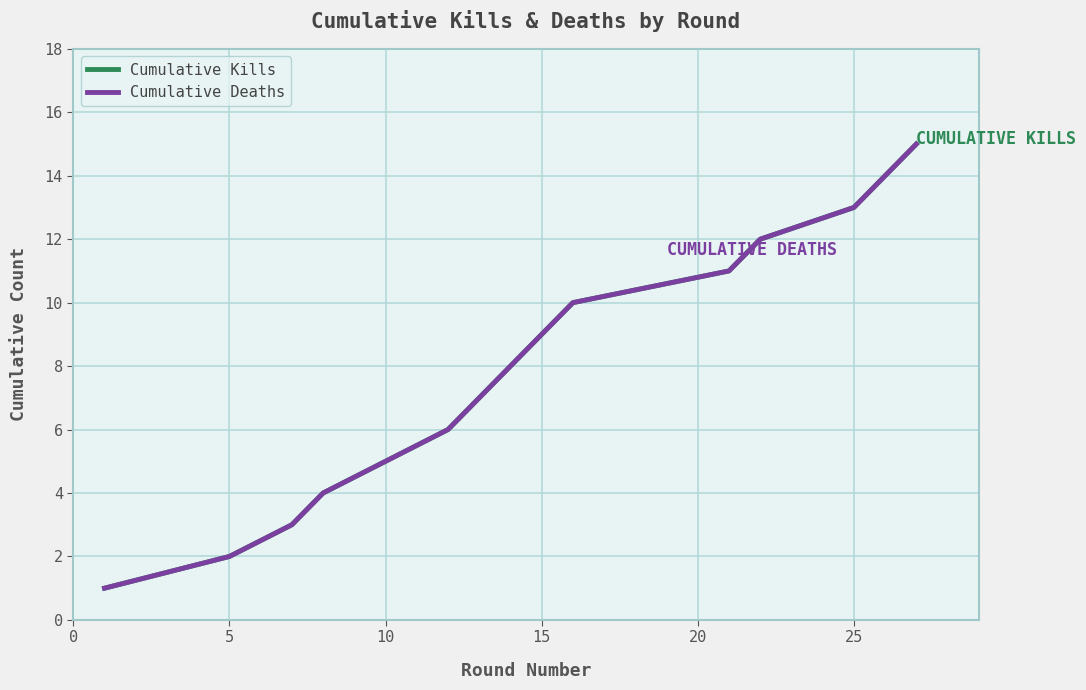

True or false: Cumulative Deaths and Cumulative Kills cross at least once.

False